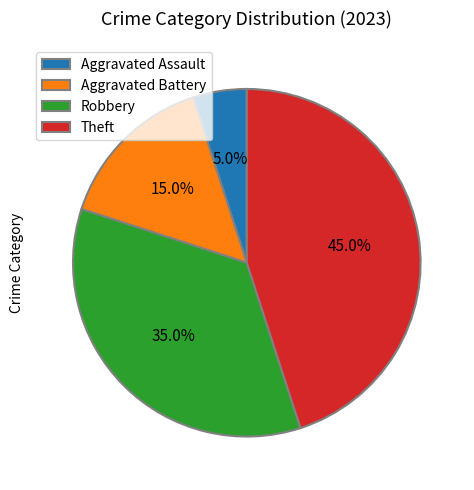

To the nearest percent, what is the average slice percentage?

25%